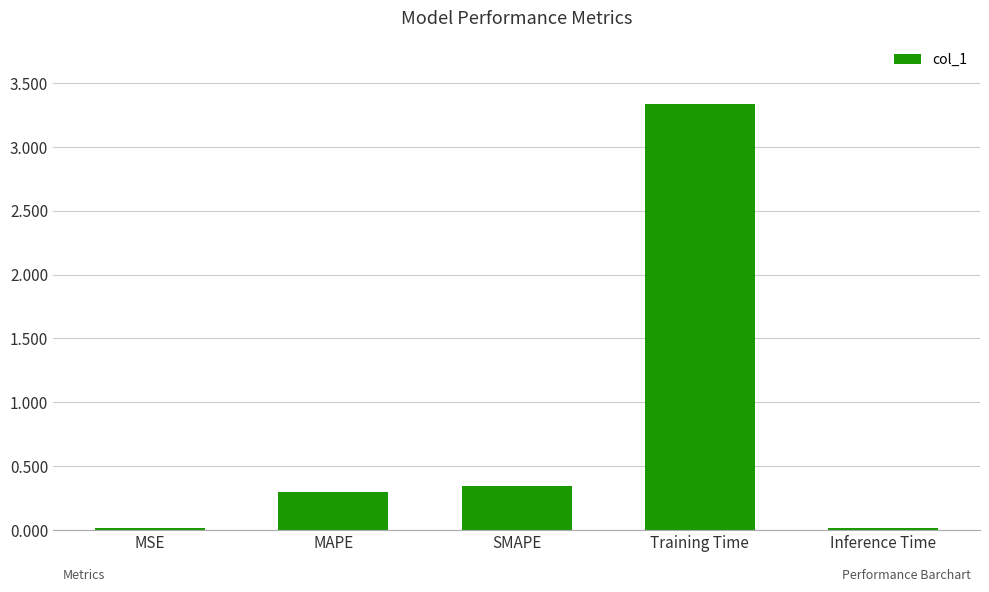

What is the maximum value shown in the chart?

3.3